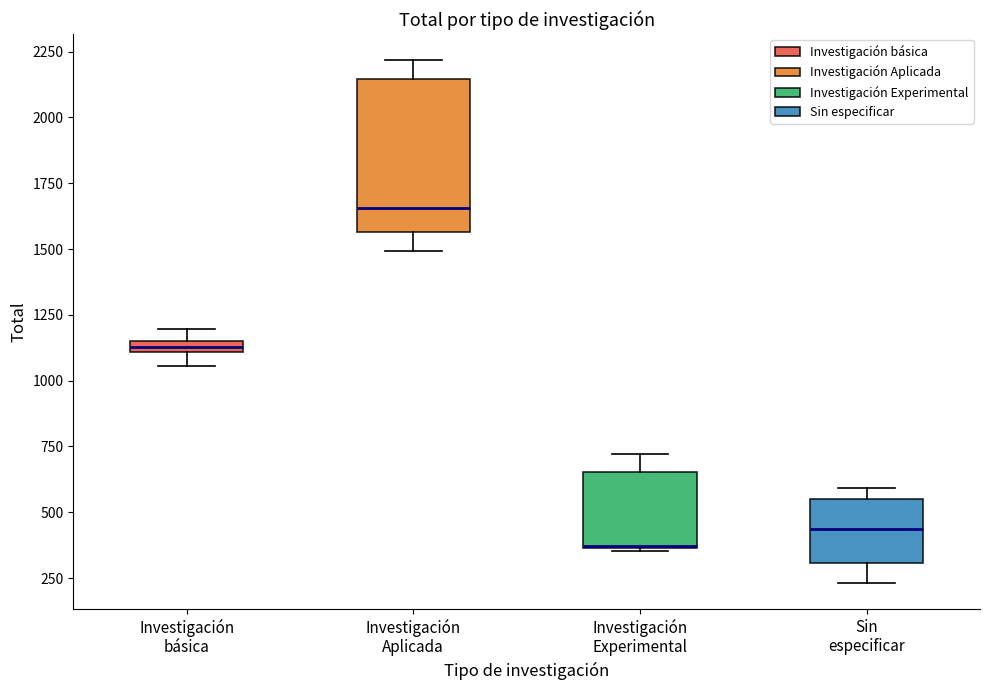

Where is the lower edge of the box for Investigación Experimental on the y-axis? The values are not printed on the chart, so give them approximately, as read against the axis.

350